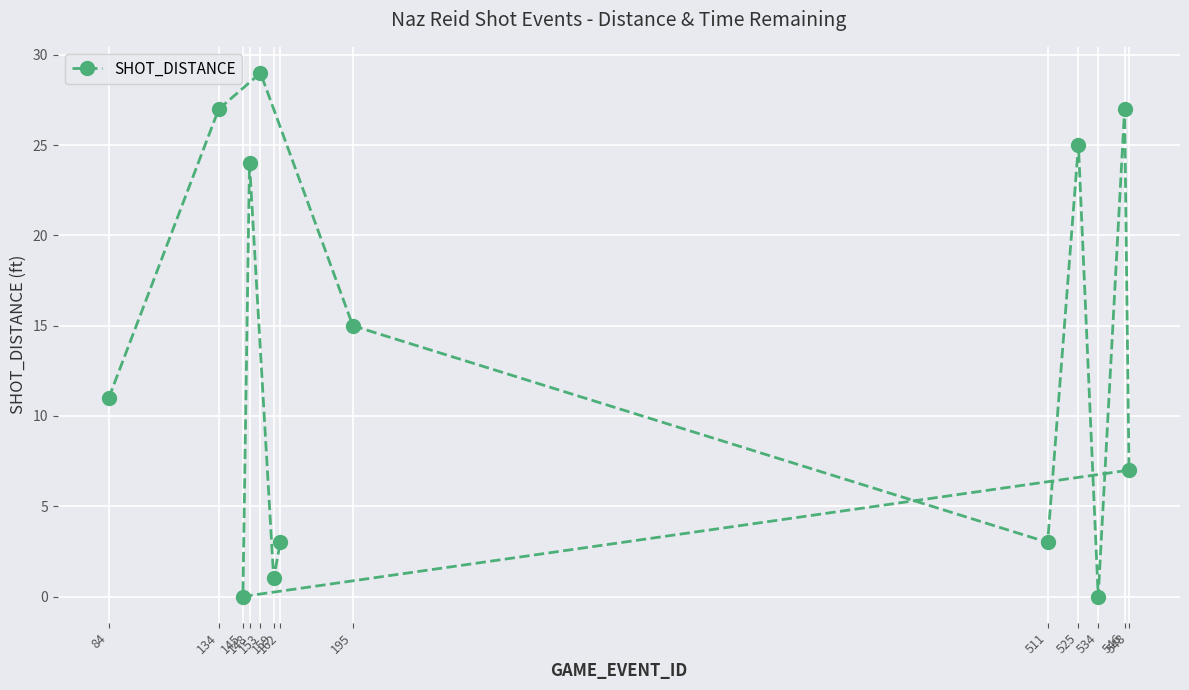

At which category does the data reach its first local valley?

511